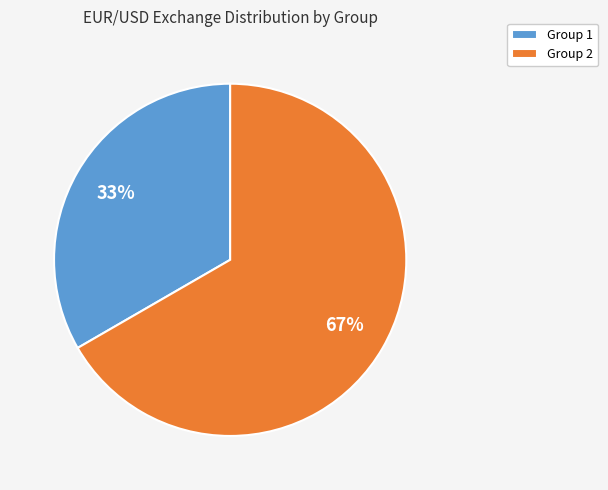

What percentage is the Group 1 slice, to the nearest percent?

33%